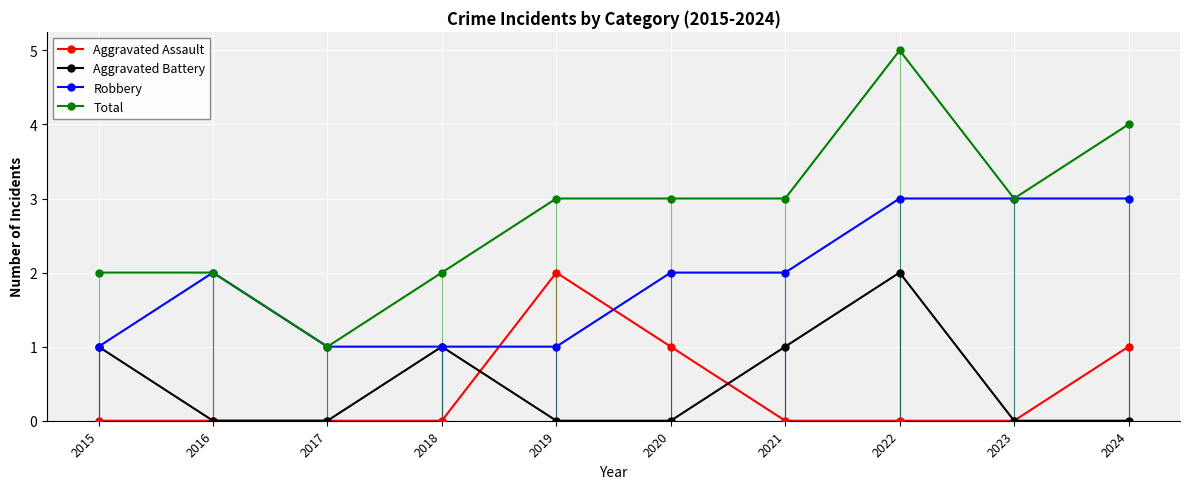

Is the value of Total at 2020 greater than the value of Aggravated Battery at 2017?

Yes